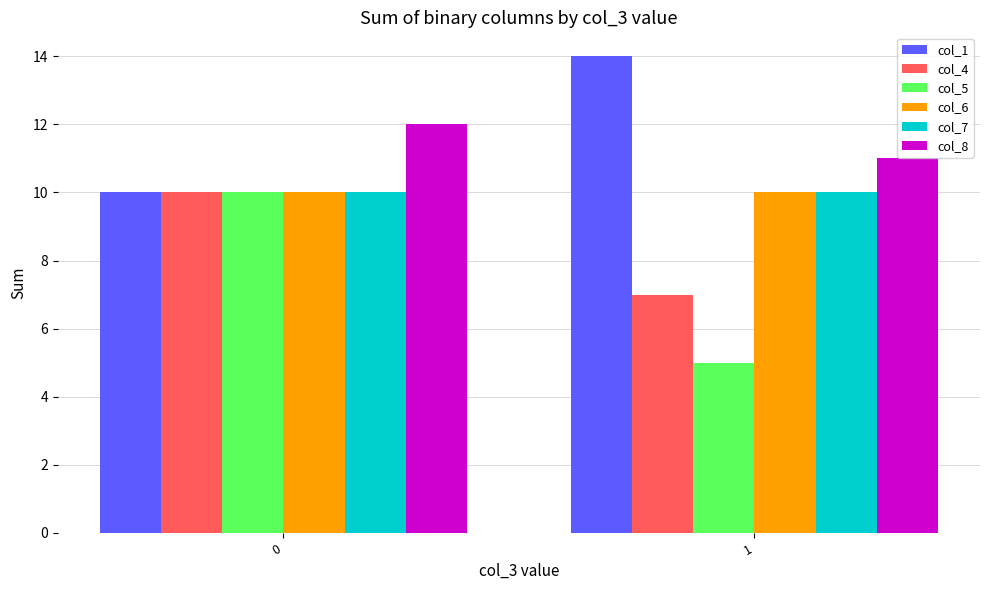

Reading left to right, list all the values displayed in this chart.

col_1: 0=10	1=14
col_4: 0=10	1=7
col_5: 0=10	1=5
col_6: 0=10	1=10
col_7: 0=10	1=10
col_8: 0=12	1=11